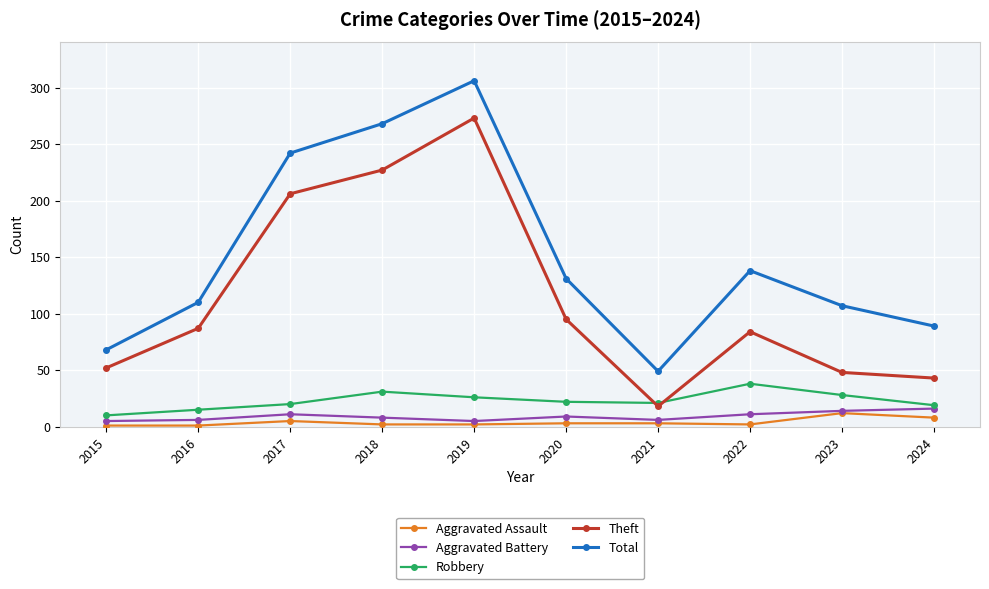

Read the Total value at 2020.

131